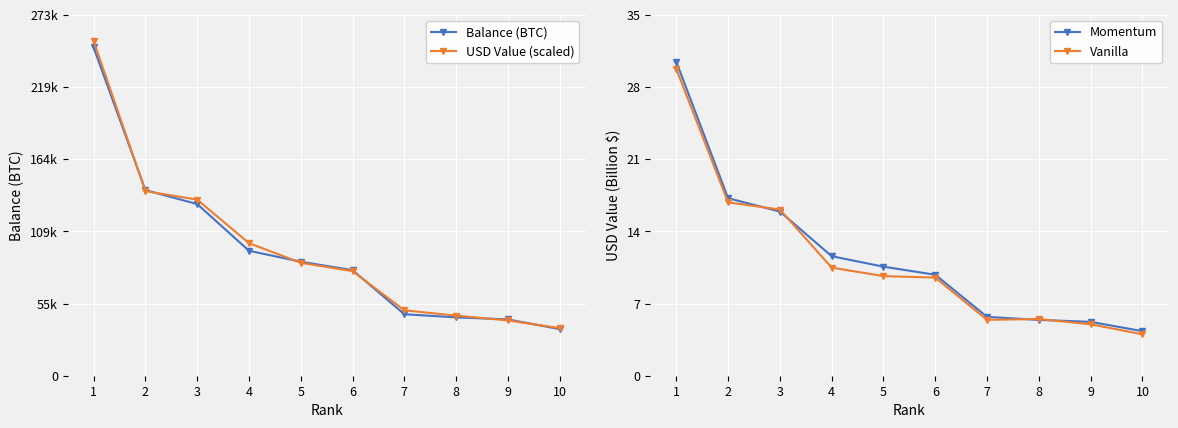

What is the average value of the Momentum series?

11.5